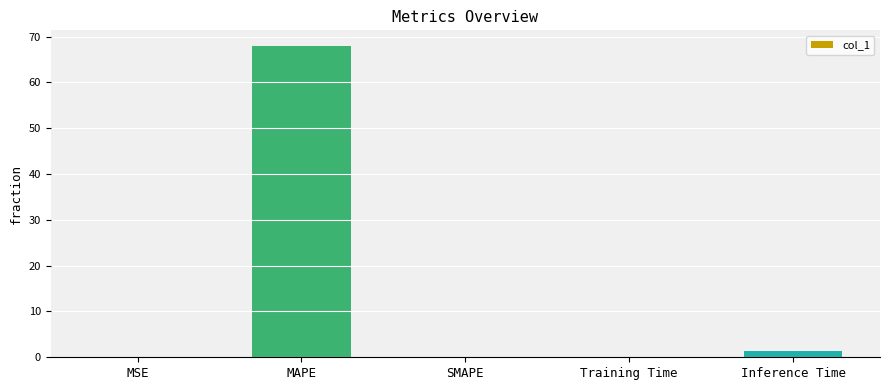

What is the greatest value displayed?

68.0